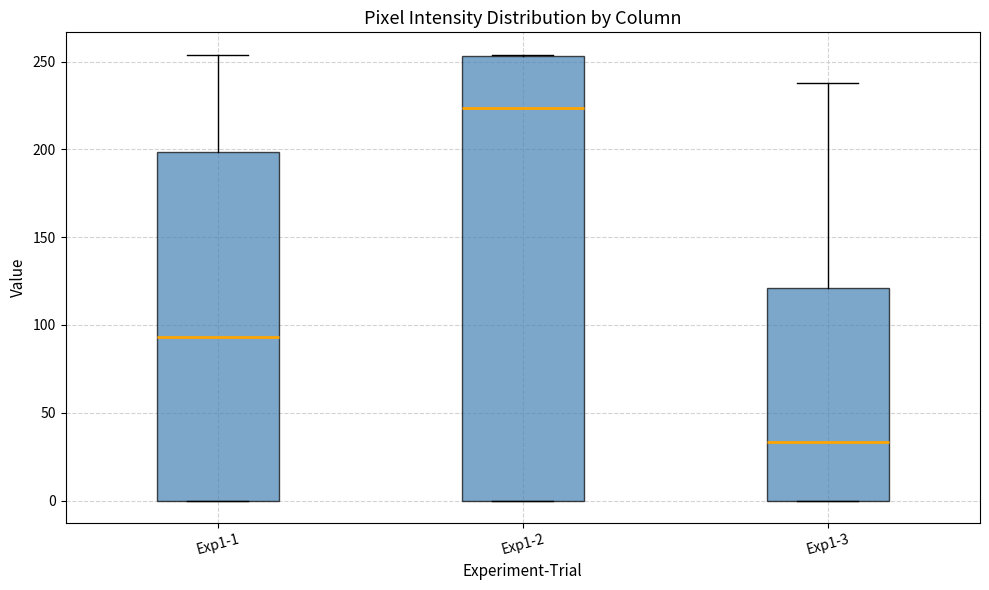

Where is the upper edge of the box for Exp1-2 on the y-axis? The values are not printed on the chart, so give them approximately, as read against the axis.

255